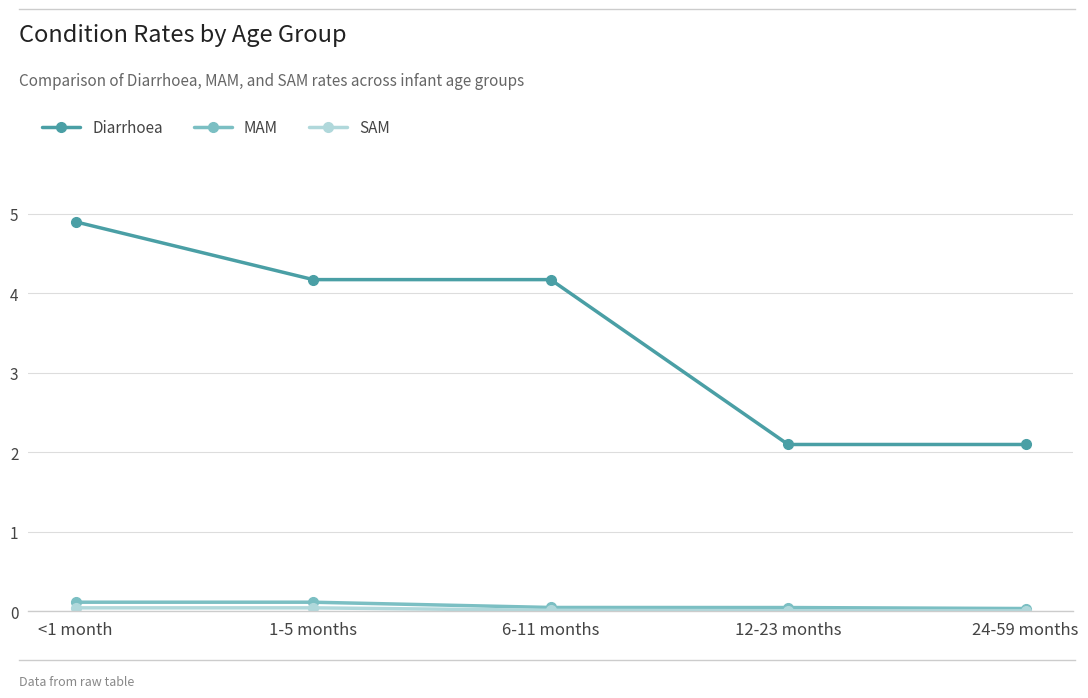

At which category does the chart reach its peak across all series?

<1 month